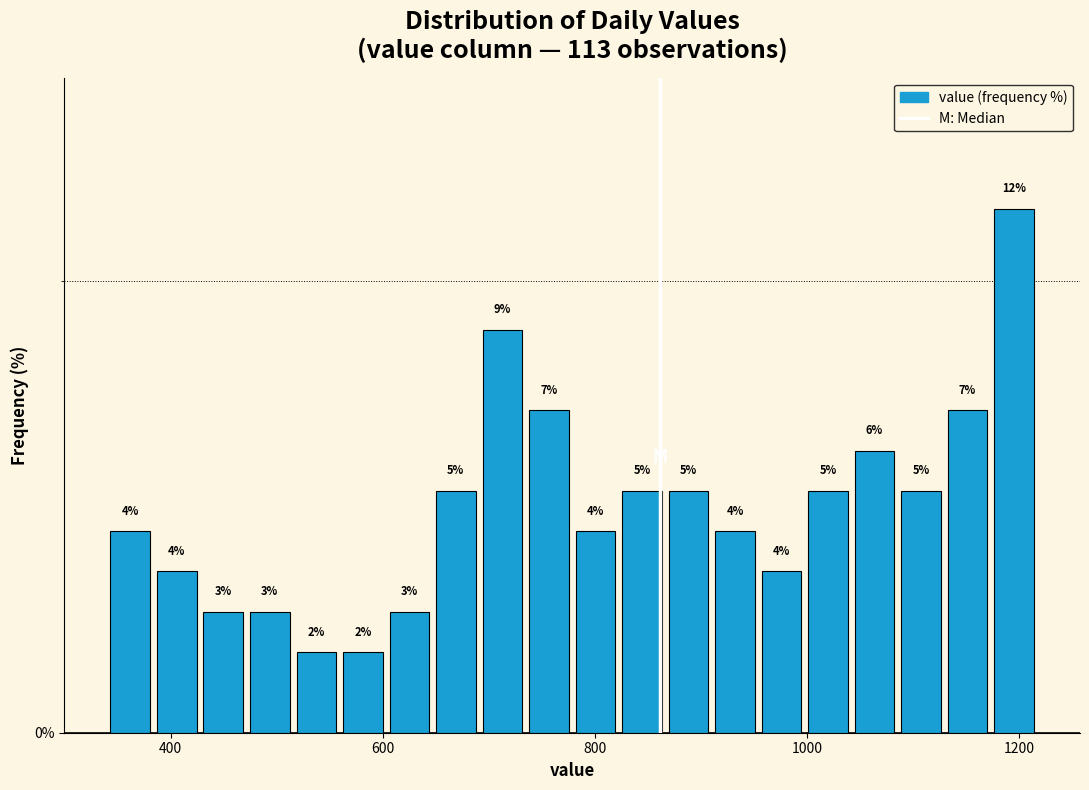

Around what value on the x-axis is the tallest bar? Give the approximate position of its centre, as read against the axis.

1200